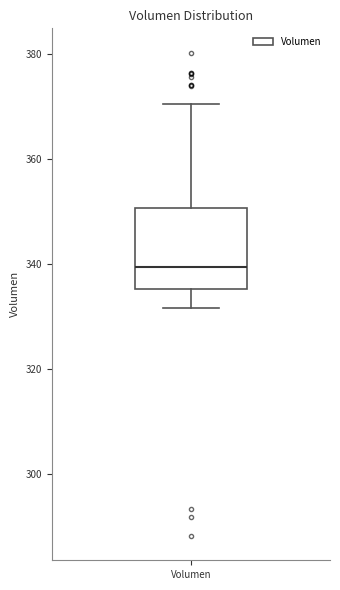

Read this box plot against the y-axis: the position of the median line, the range covered by the box, and the ends of both whiskers. The values are not printed on the chart, so give them approximately, as read against the axis.

median 340, box 336 to 350, whiskers 332 to 370